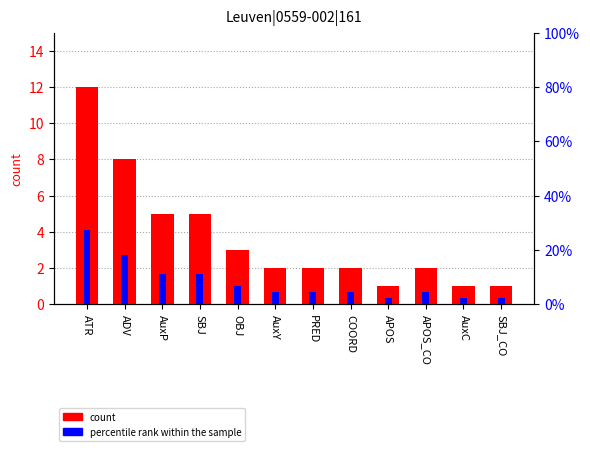

Which label corresponds to the largest value in the chart?

ATR